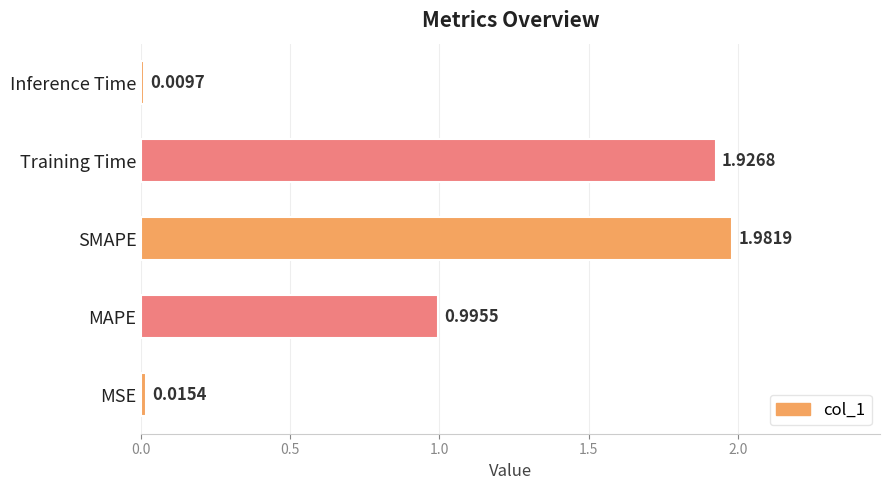

At which category does the chart reach its minimum across all series?

Inference Time